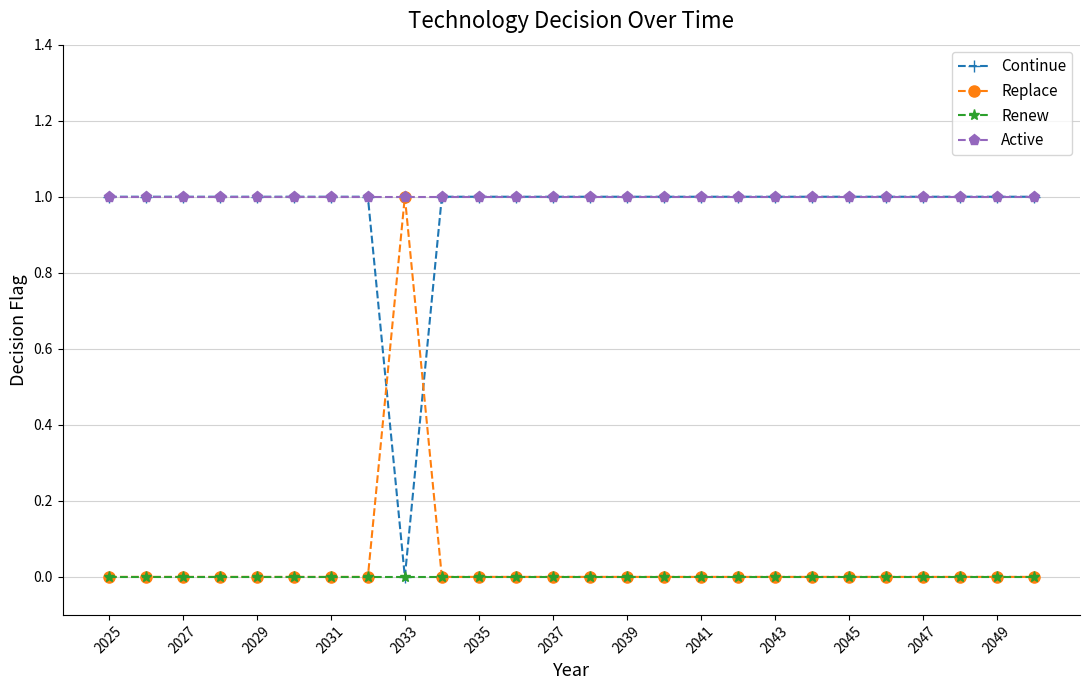

What is the value of the Active point at the 23rd from the left?

1